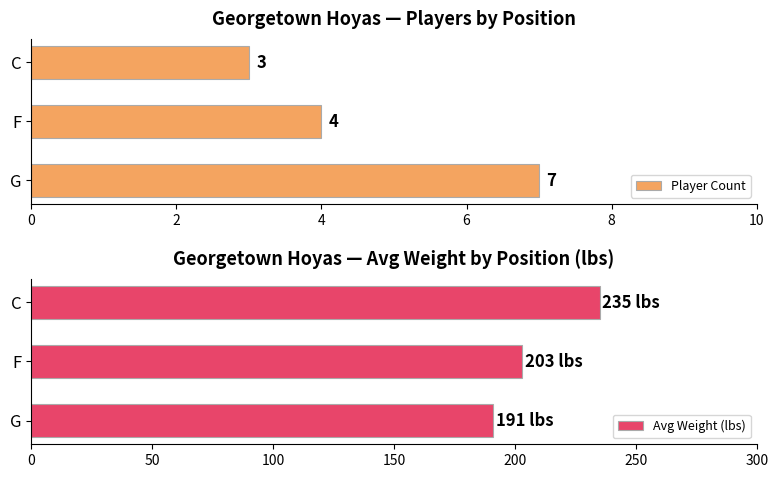

What is the difference between the Avg Weight (lbs) values at C and G?

44